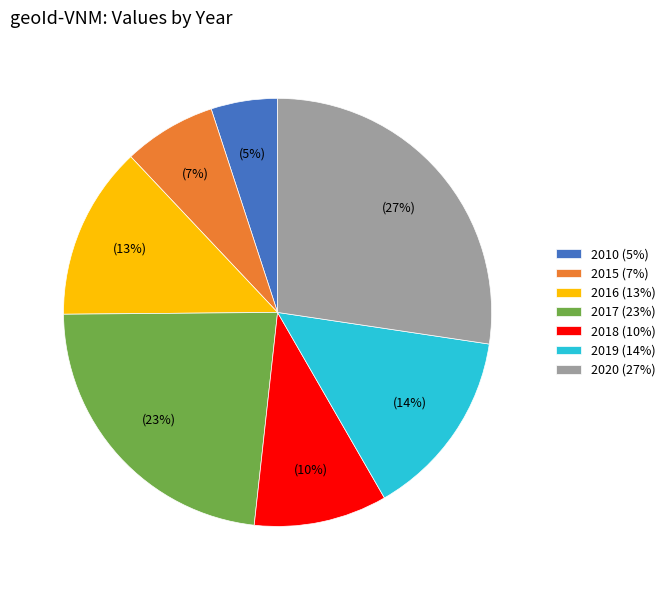

Which has a higher value, 2017 or 2018?

2017